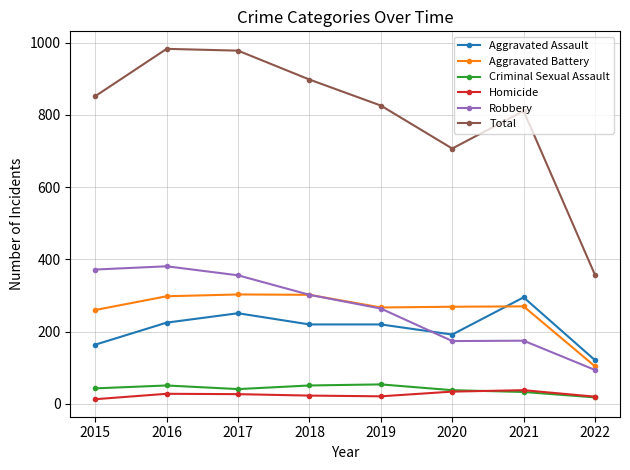

What is the lowest value of the Total series?

357